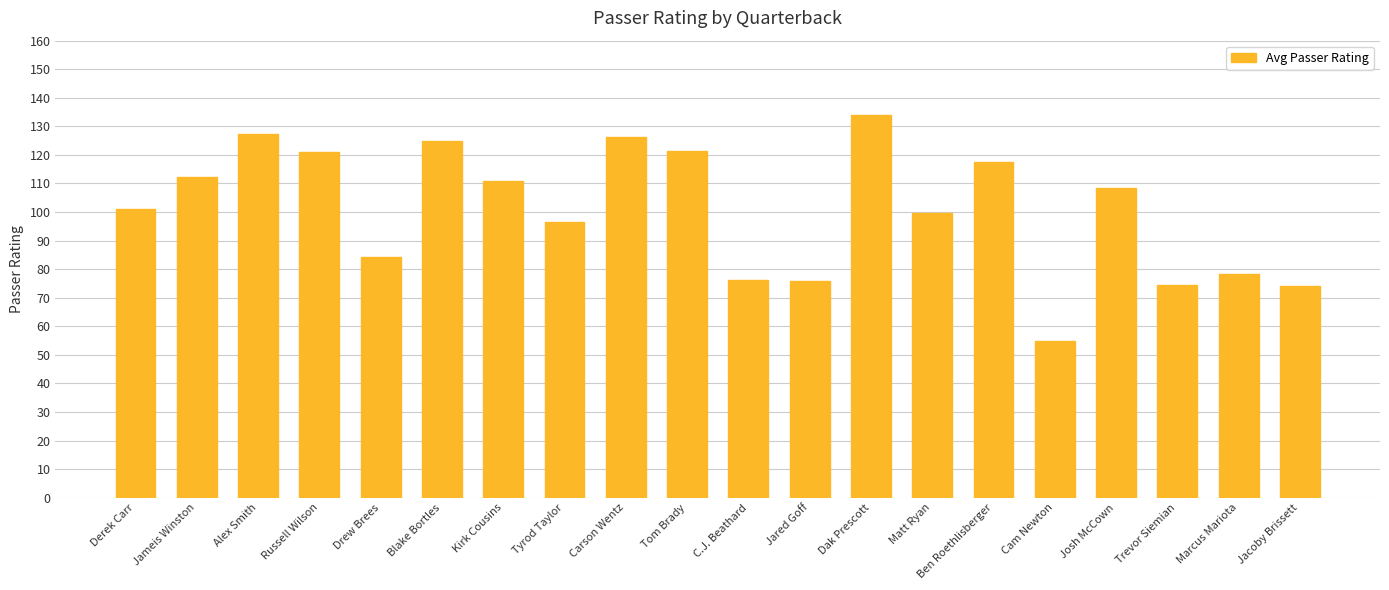

What is the label of the 13th bar from the left?

Dak Prescott